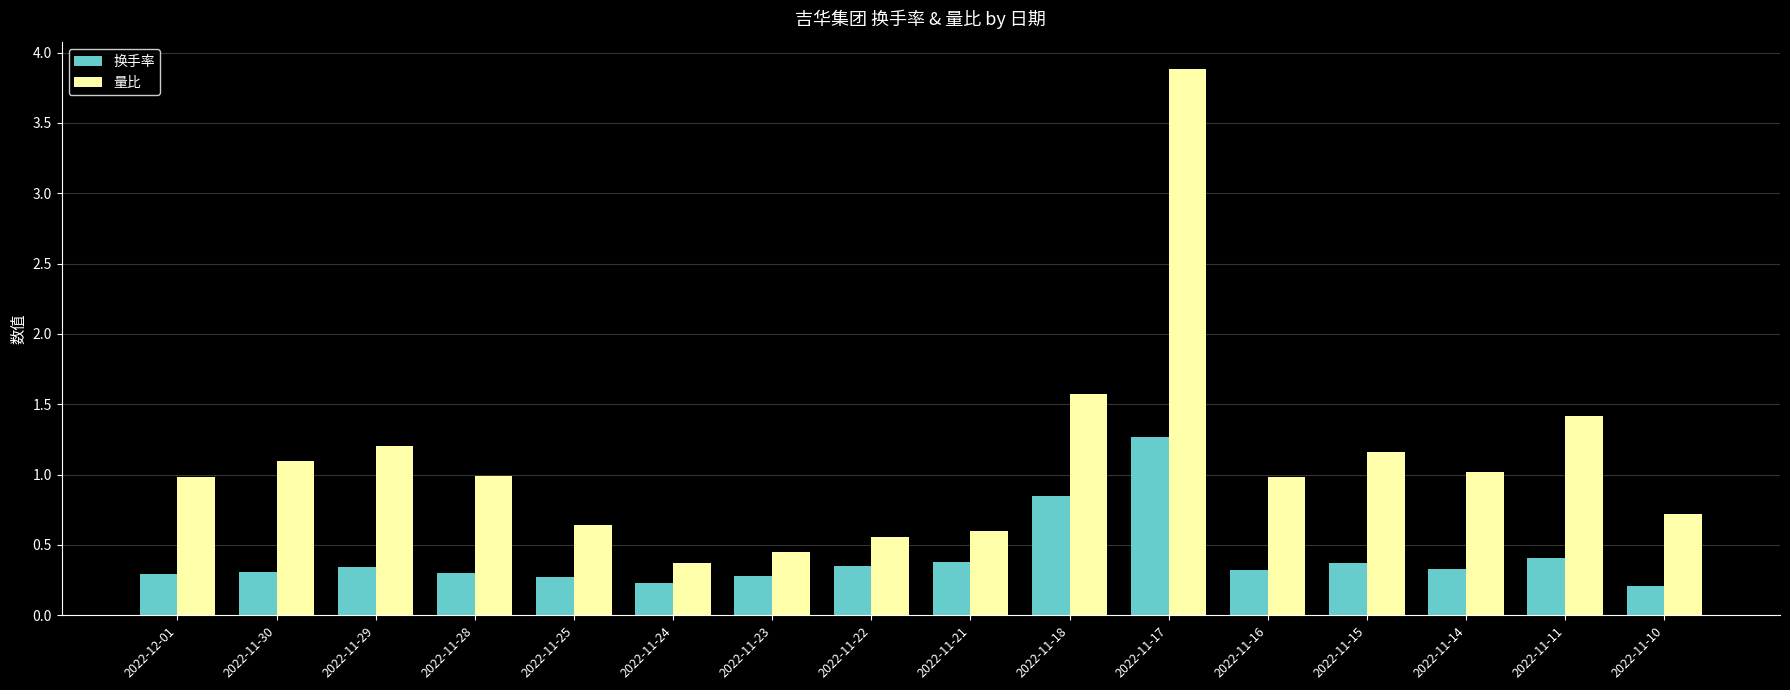

What is the difference between the second highest and minimum values in the 量比 series?

1.2